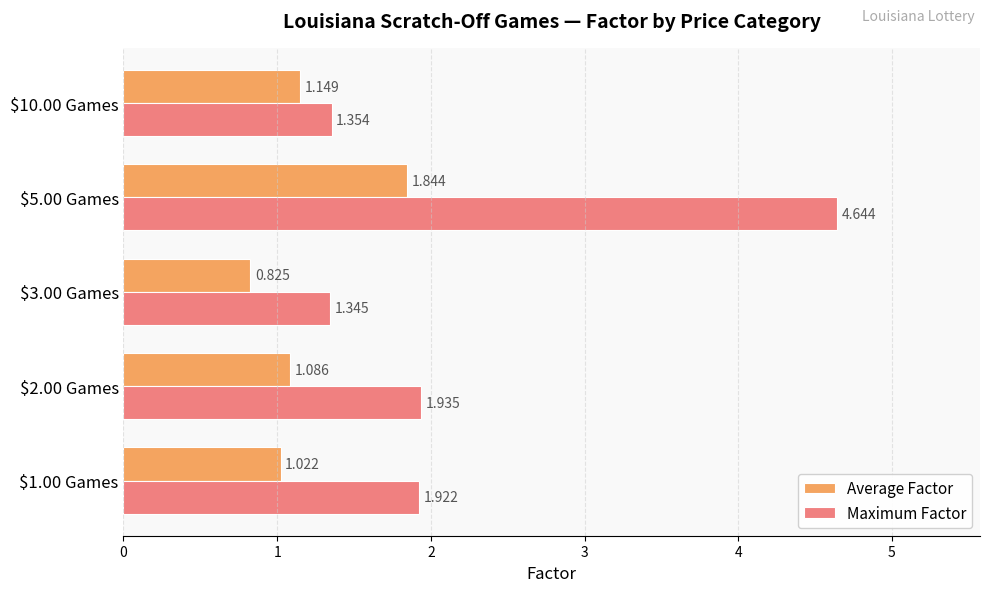

Rank the series by their average value, from lowest to highest.

Average Factor, Maximum Factor